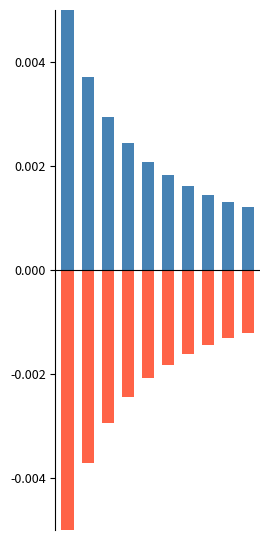

True or false: Negative has a value of -0.0 at 2.

True